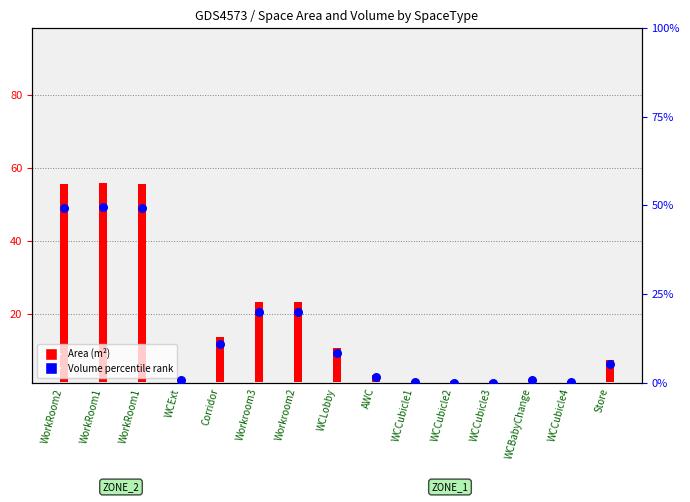

What is the change in value from WCCubicle3 to WCBabyChange?

+0.6